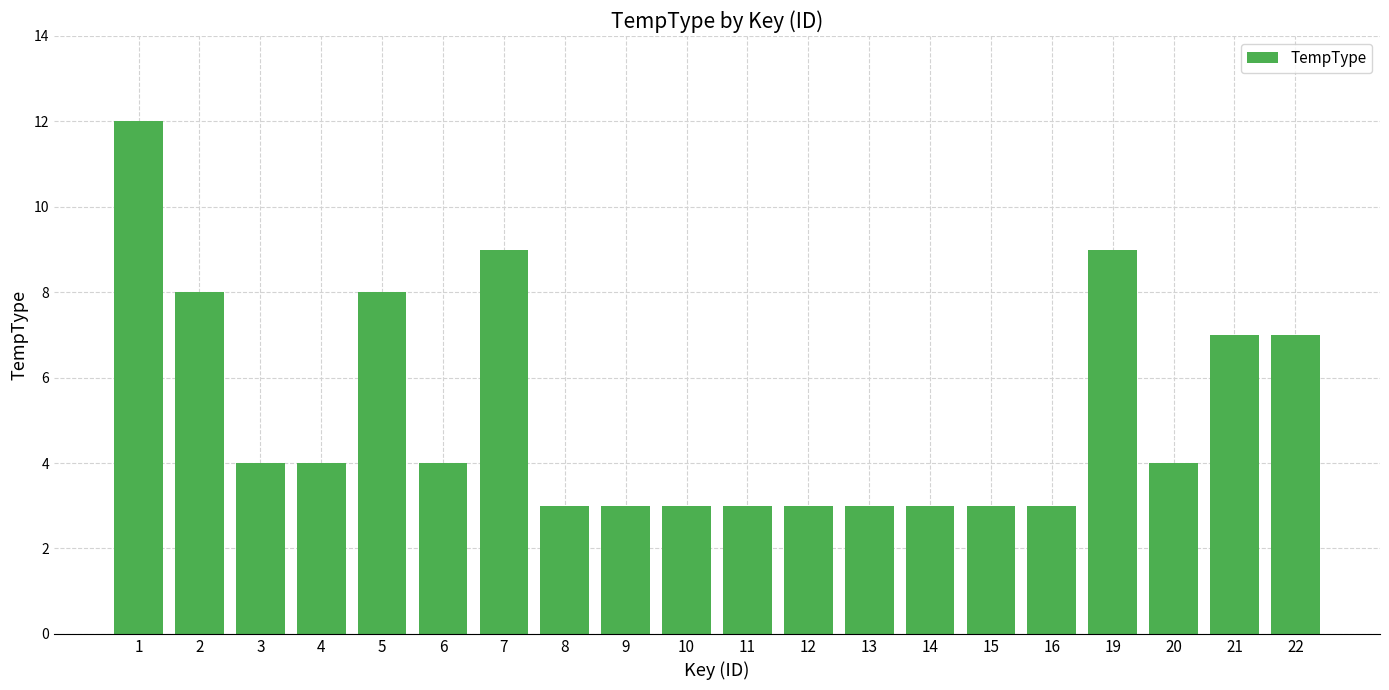

What is the maximum value shown in the chart?

12